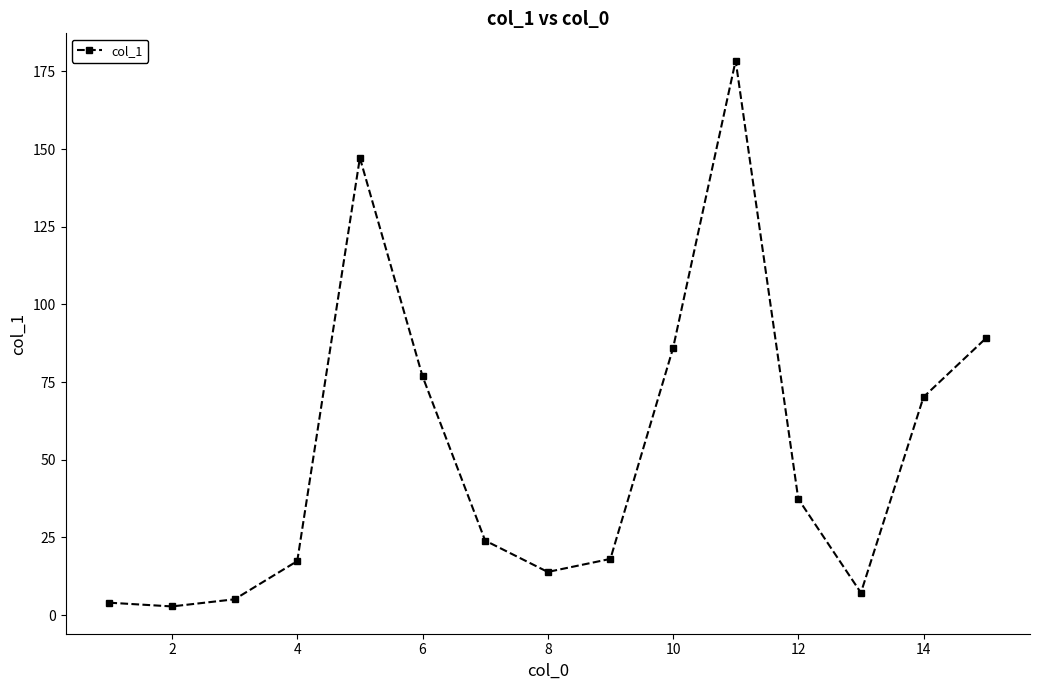

What is the average value?

51.9